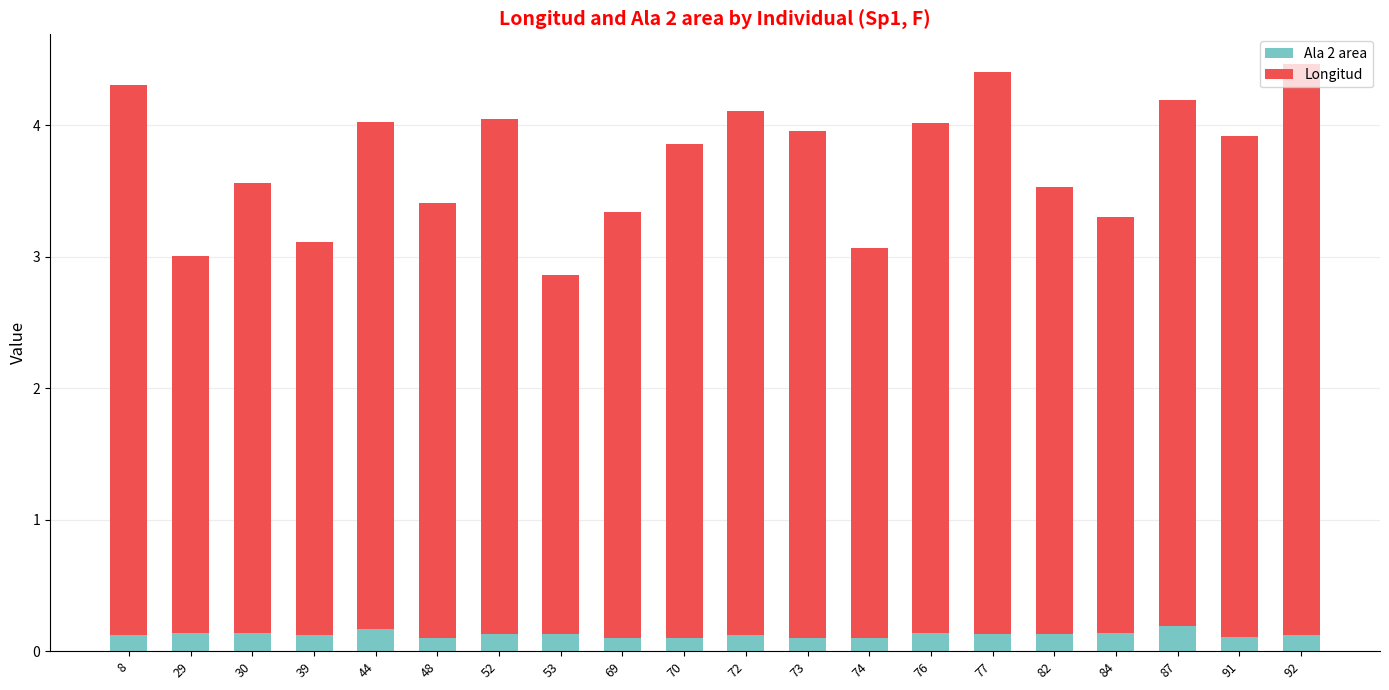

What is the total value across all series at 72?

4.1